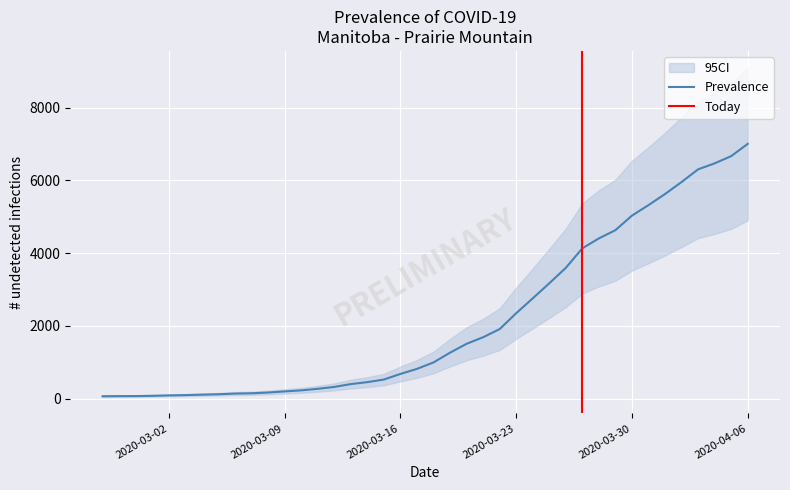

How many lines are shown in the chart?

1